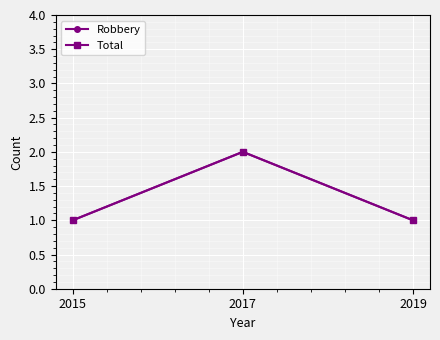

What is the difference between the Robbery values at 2019 and 2017?

1